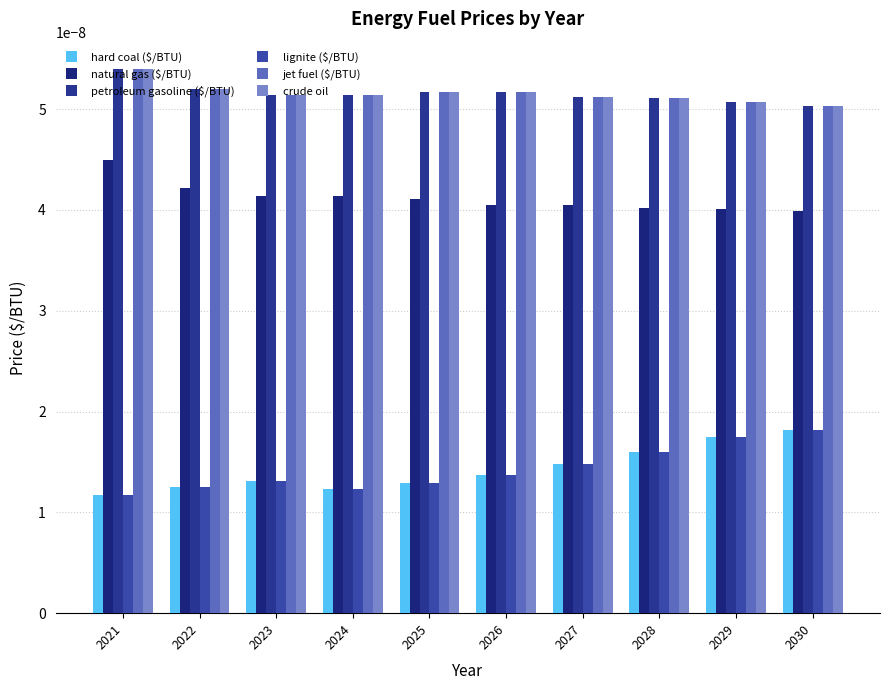

Count the crude oil values in the range 0 to 1.

10